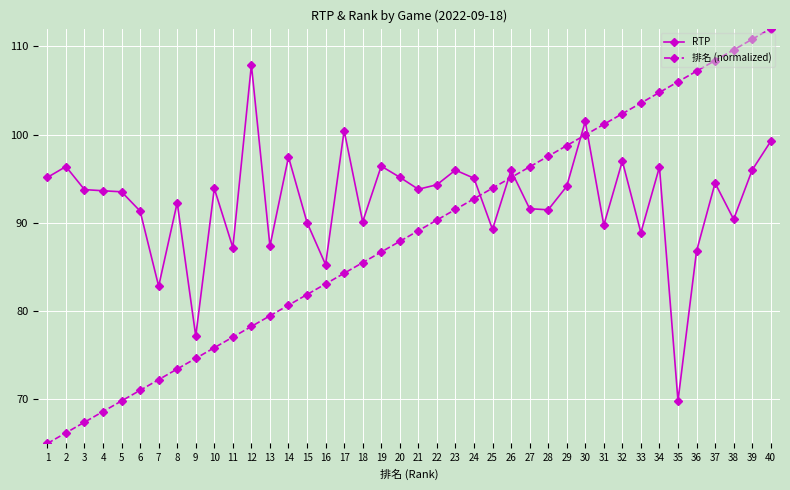

How many categories are shown in the chart?

40